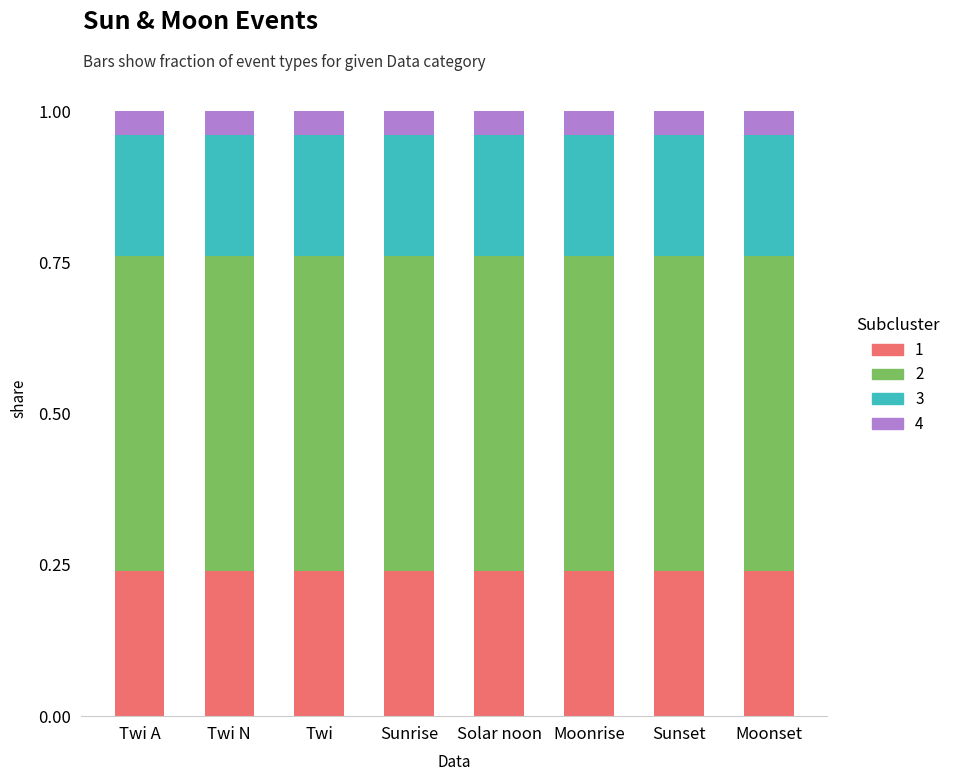

What is the total value across all series at Sunrise?

1.0